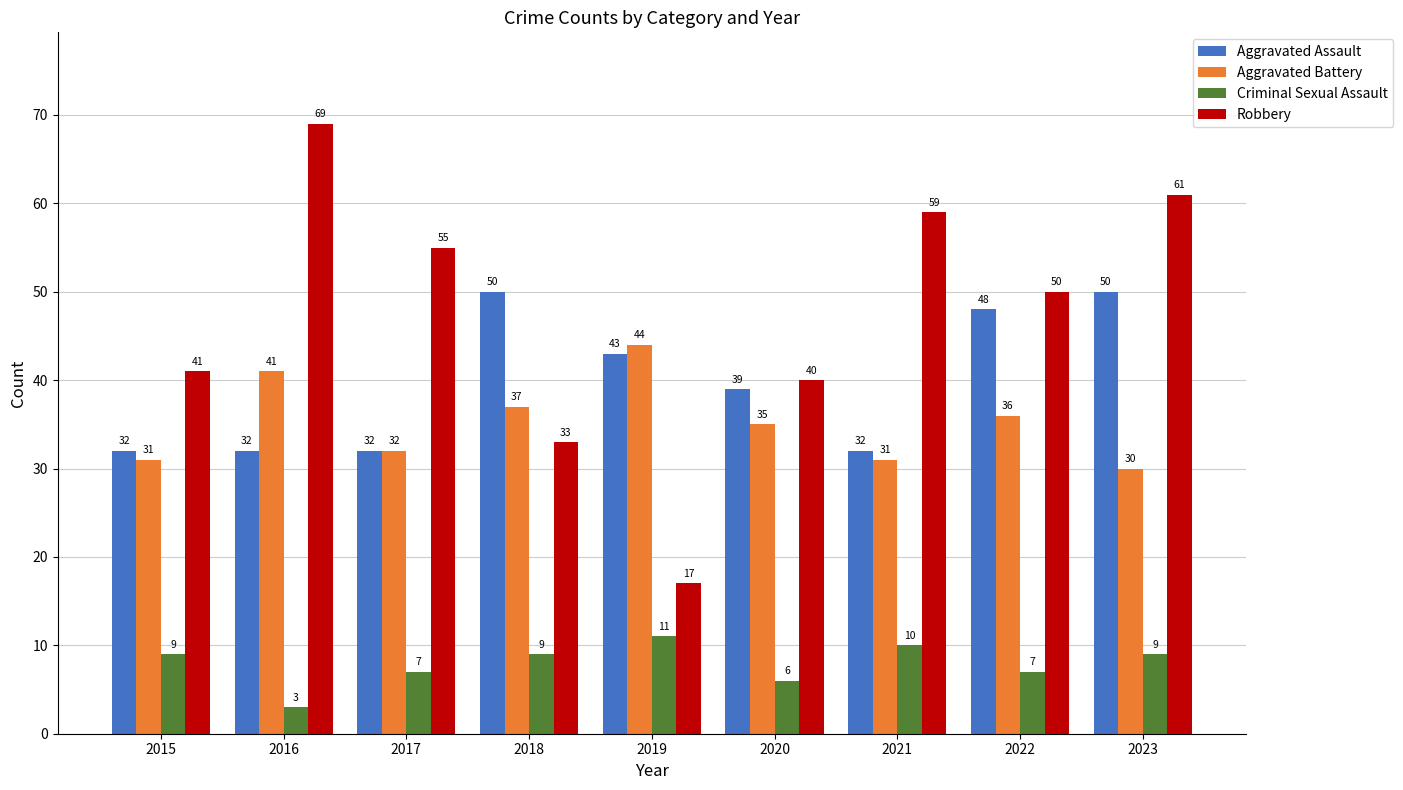

At 2019, list the series in order from smallest to largest.

Criminal Sexual Assault, Robbery, Aggravated Assault, Aggravated Battery